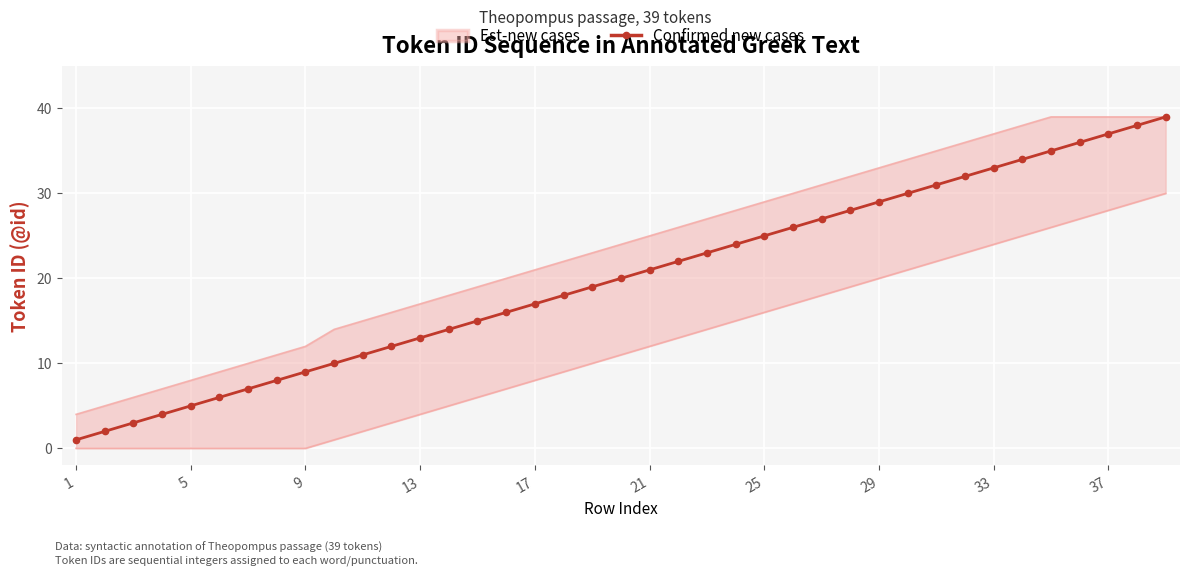

What is the maximum value for Confirmed new cases?

39